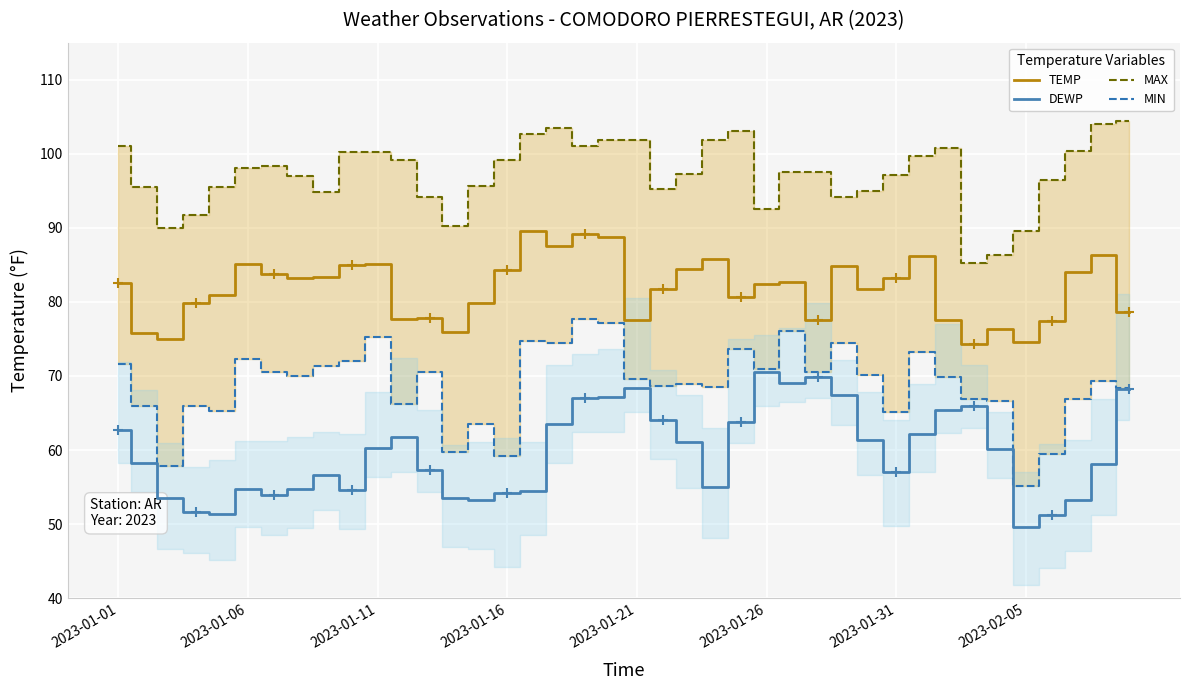

True or false: MAX and TEMP intersect in this chart.

False